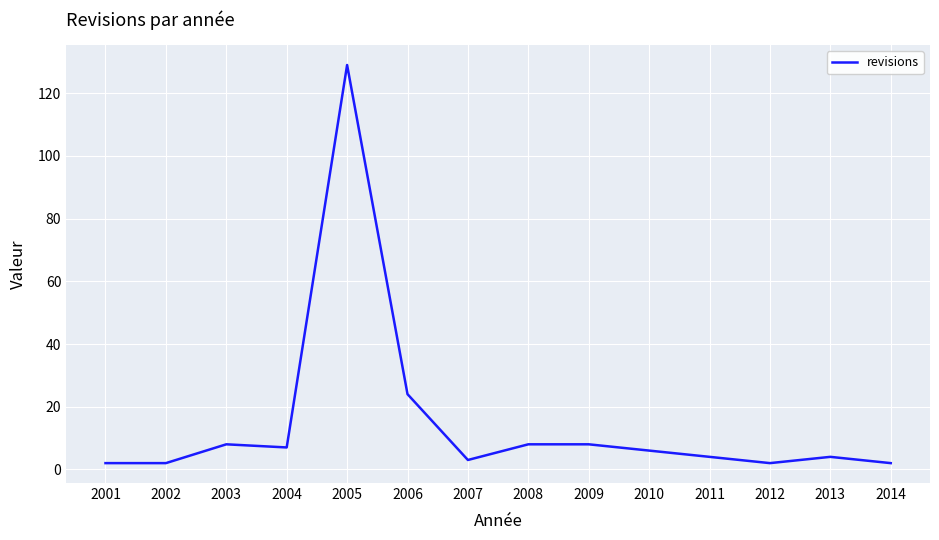

Reading left to right, what are all the values shown in this chart?

2001=2	2002=2	2003=8	2004=7	2005=129	2006=24	2007=3	2008=8	2009=8	2010=6	2011=4	2012=2	2013=4	2014=2